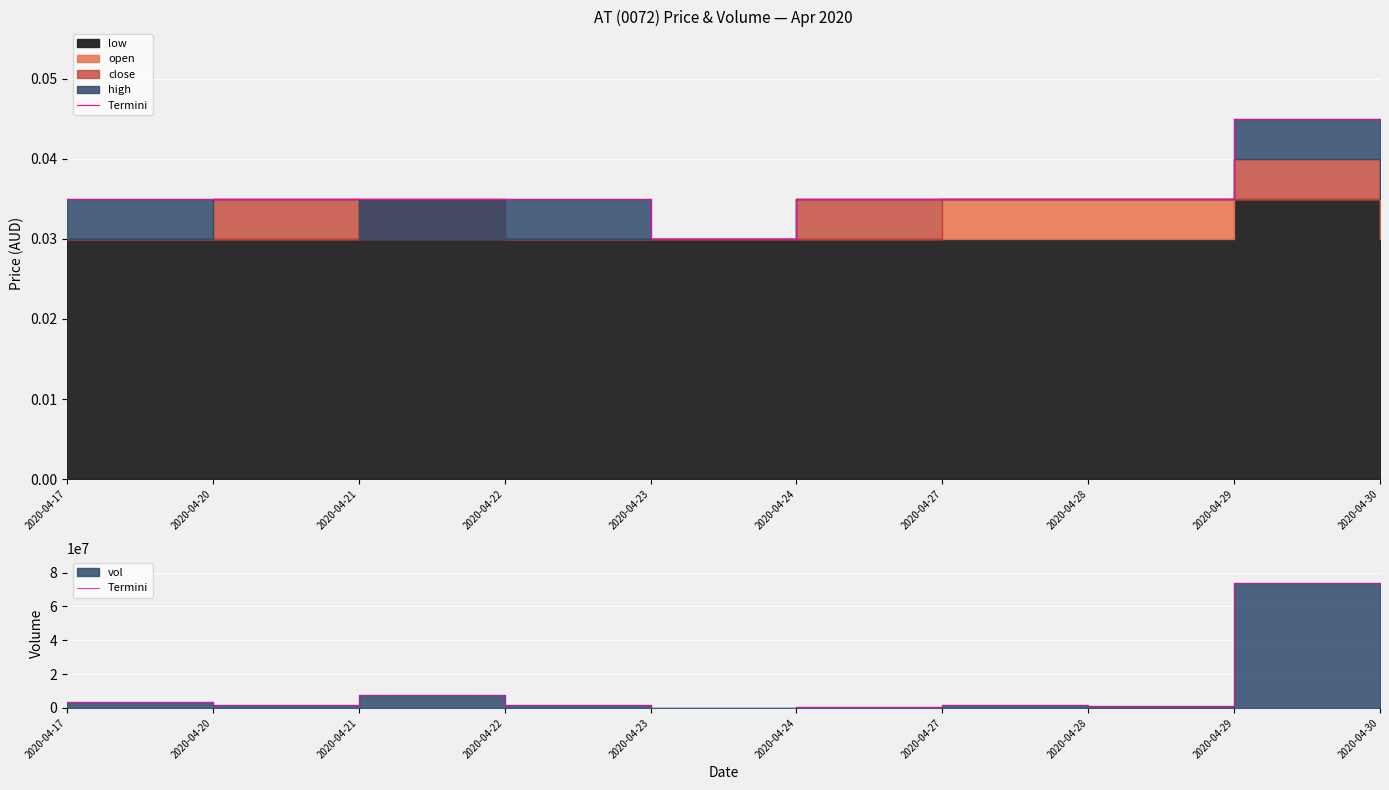

At which category does the chart reach its minimum across all series?

2020-04-23